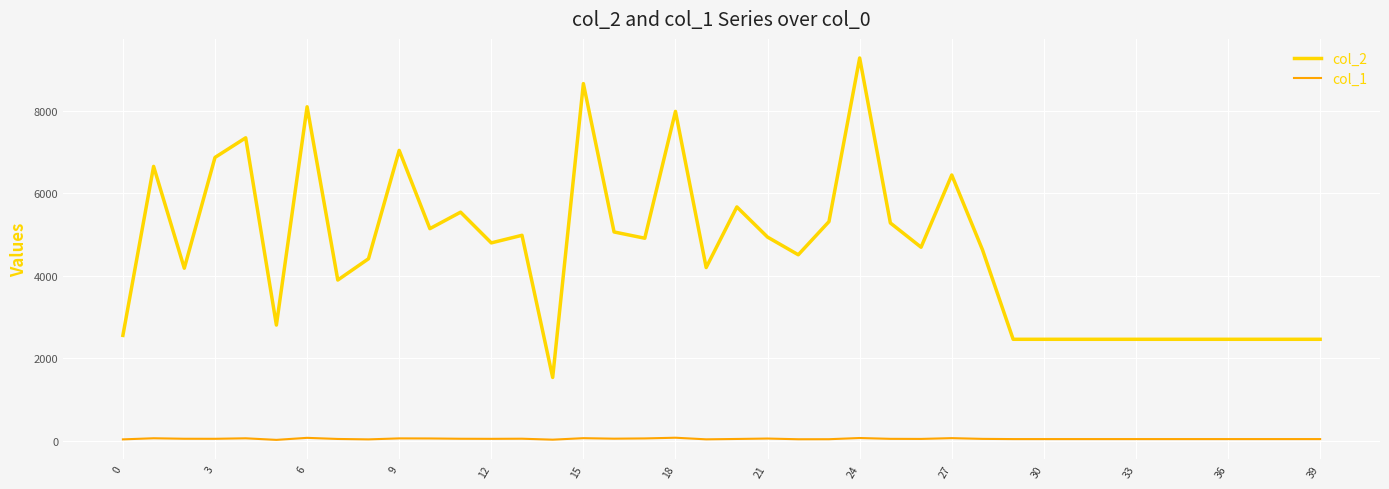

True or false: col_1 and col_2 cross at least once.

False